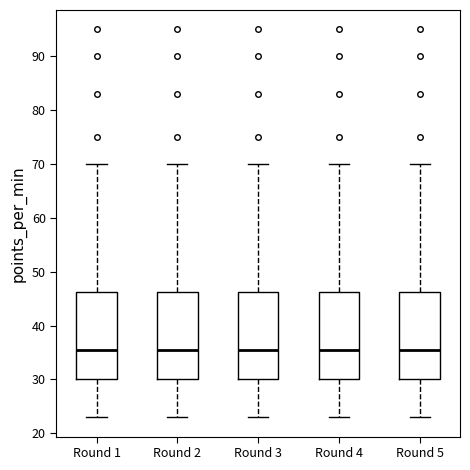

Reading left to right, read every box against the y-axis: the position of its median line, the range the box covers, and the ends of its whiskers. The values are not printed on the chart, so give them approximately, as read against the axis.

Round 1: median 36, box 30 to 46, whiskers 23 to 70
Round 2: median 36, box 30 to 46, whiskers 23 to 70
Round 3: median 36, box 30 to 46, whiskers 23 to 70
Round 4: median 36, box 30 to 46, whiskers 23 to 70
Round 5: median 36, box 30 to 46, whiskers 23 to 70